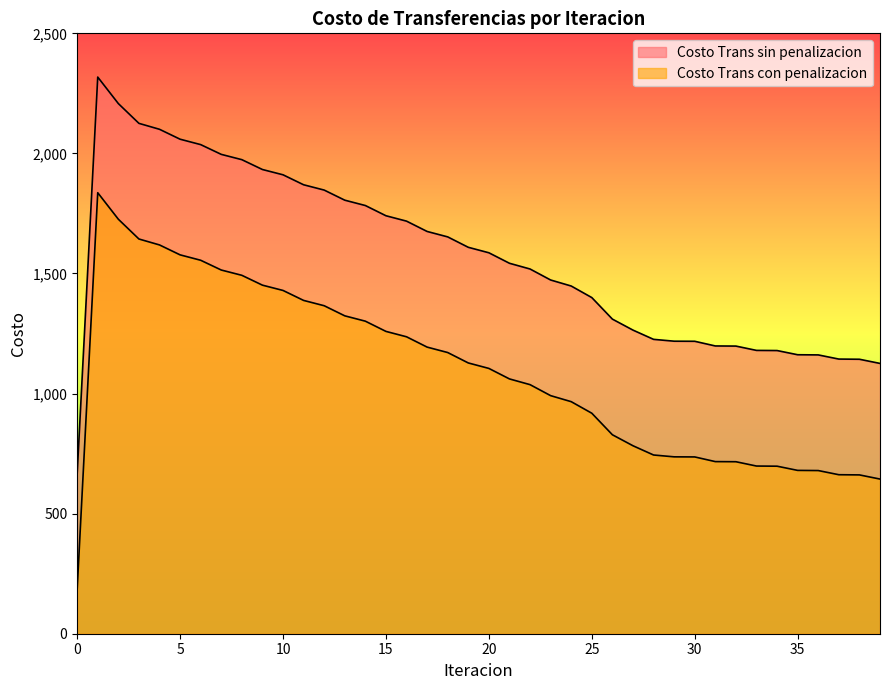

List the series in order of their peak value, highest first.

Costo Trans sin penalizacion, Costo Trans con penalizacion